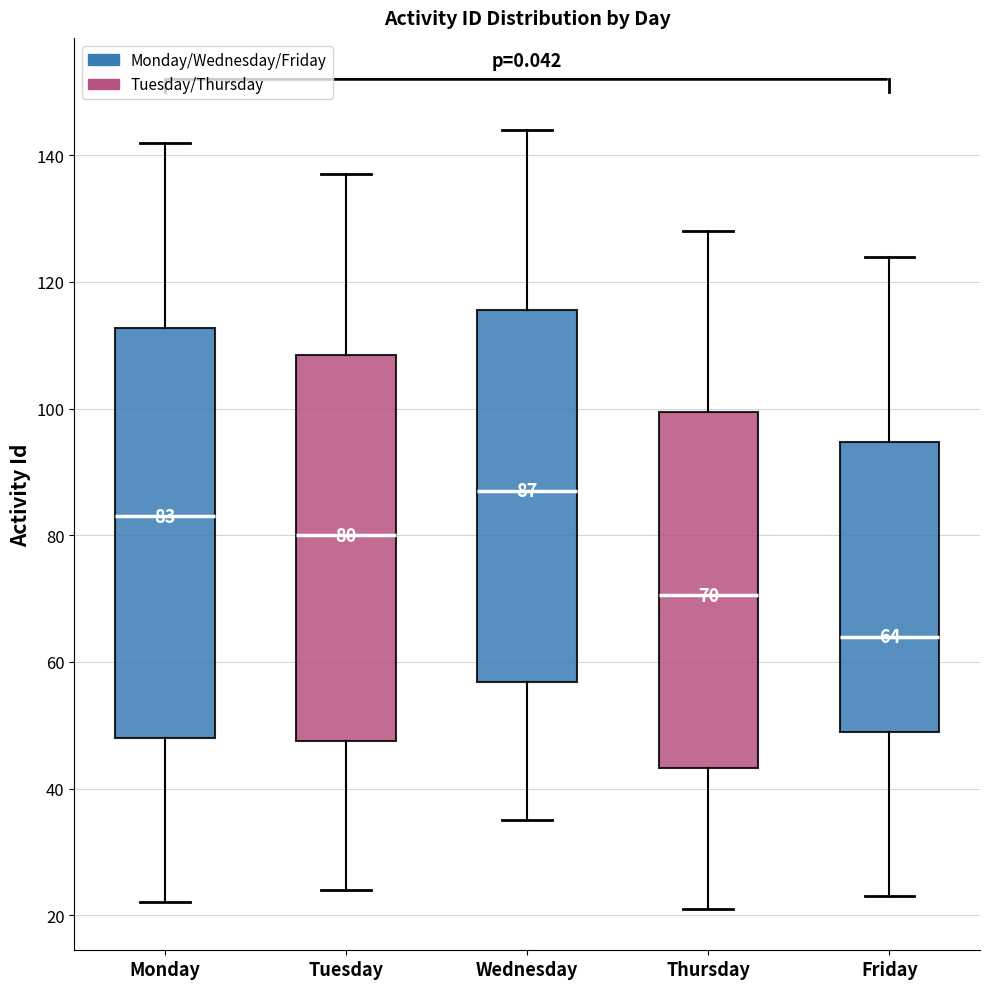

Which box has the highest median line?

Wednesday